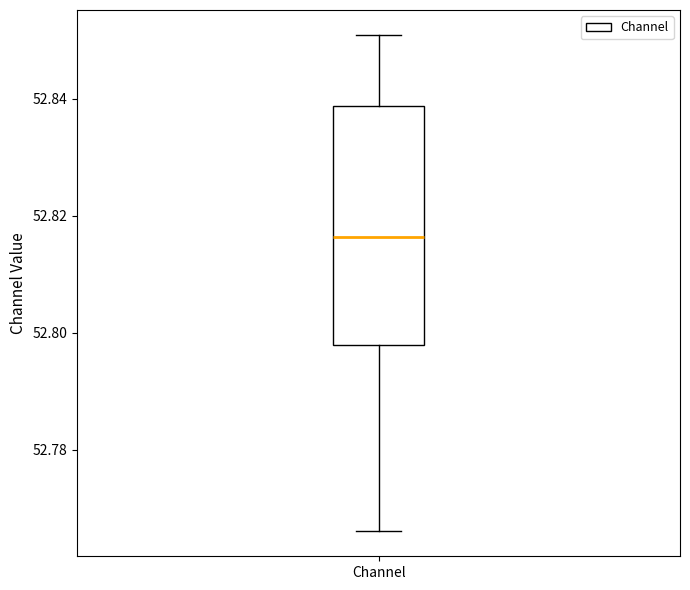

Where is the upper edge of the box for Channel on the y-axis? The values are not printed on the chart, so give them approximately, as read against the axis.

52.838